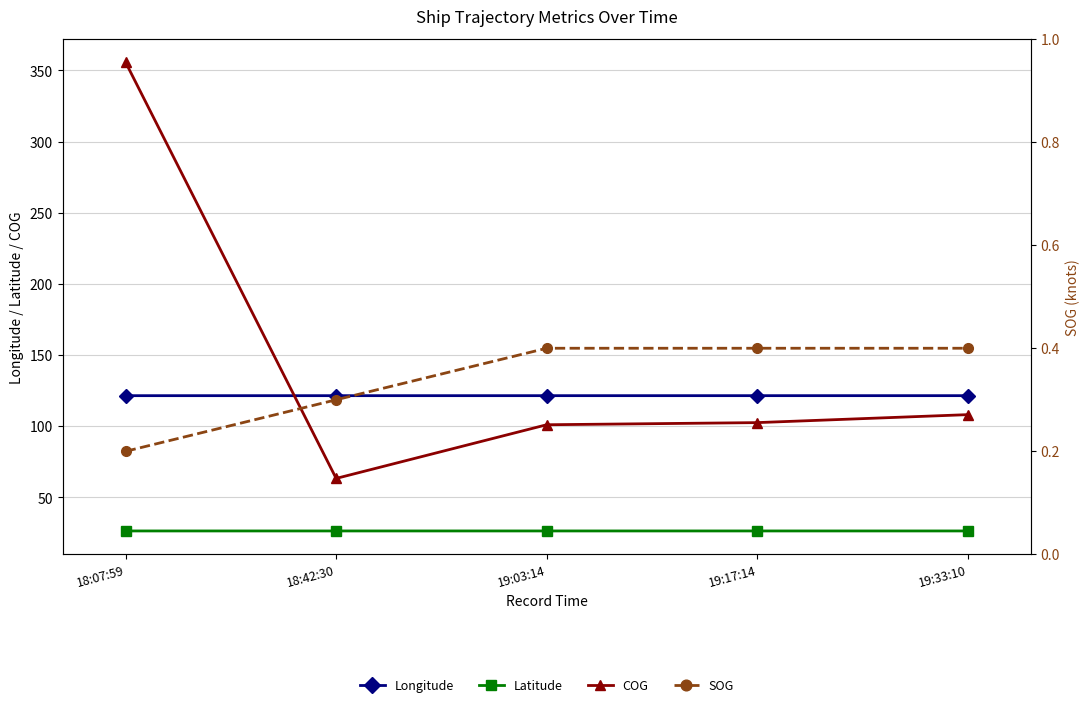

Count the SOG values in the range 0 to 1.

5